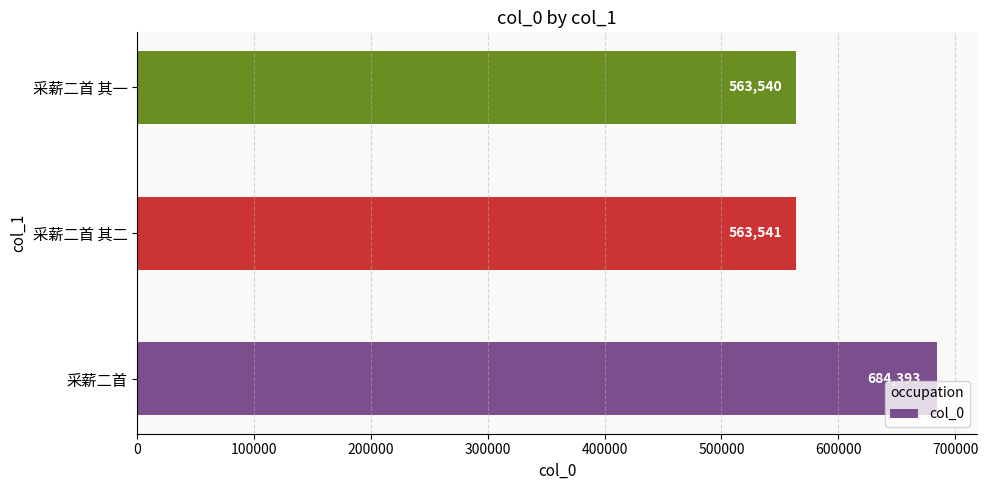

Where is the data nearest to the value 623966?

采薪二首 其二